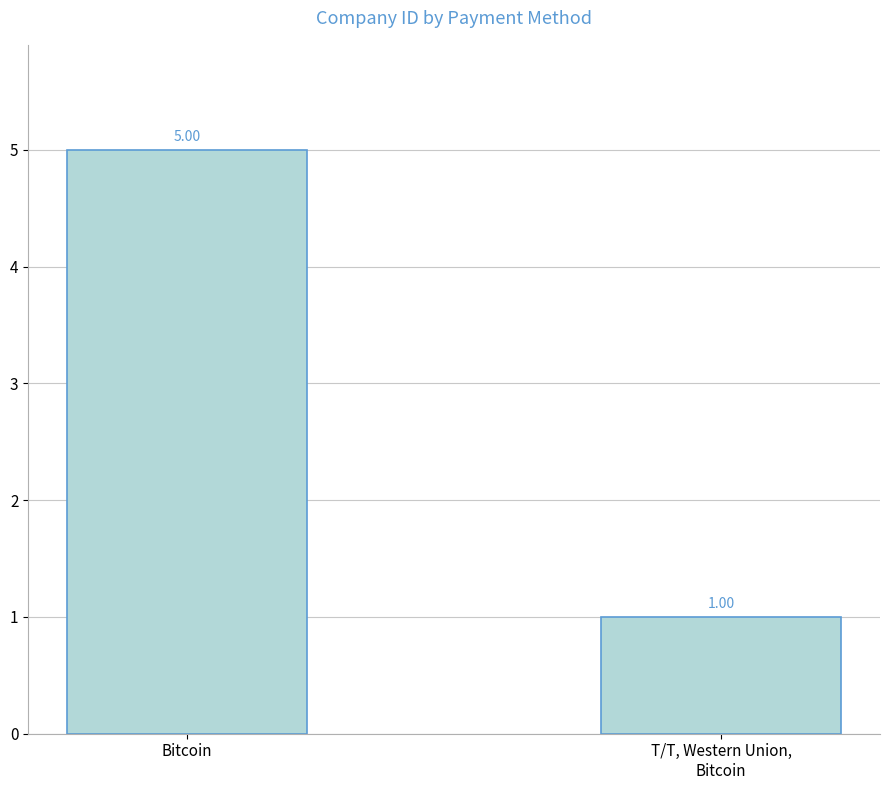

What is the difference between the maximum and minimum values?

4